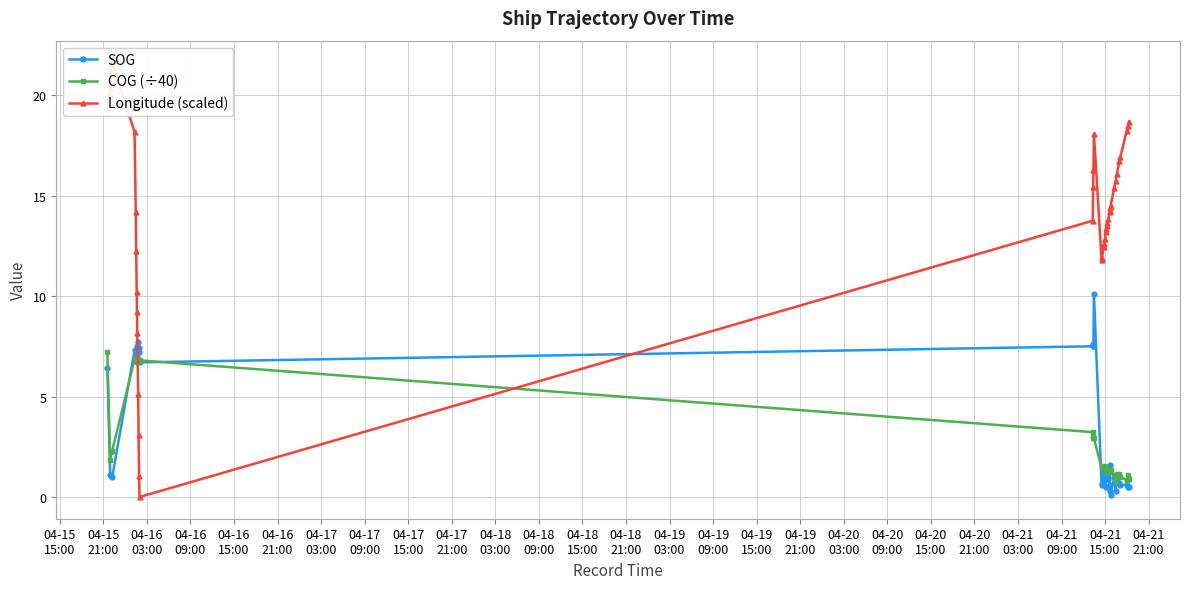

What is the difference between the maximum and minimum values in the SOG series?

10.0